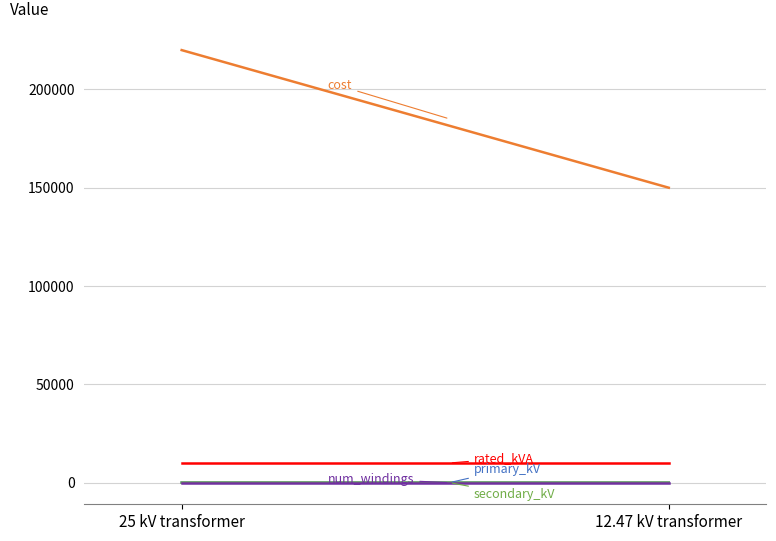

True or false: num_windings has a value of 3.1 at 12.47 kV transformer.

False